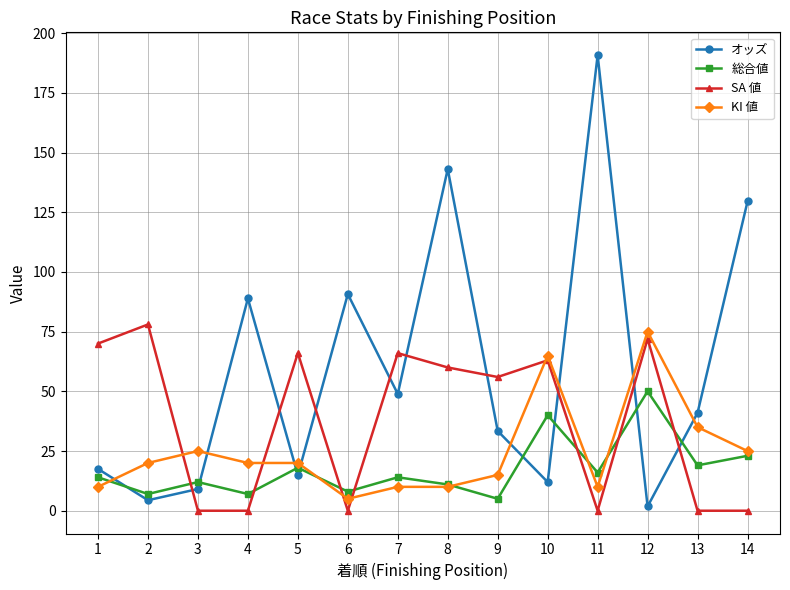

What are all the series names shown in the legend?

オッズ, 総合値, SA 値, KI 値